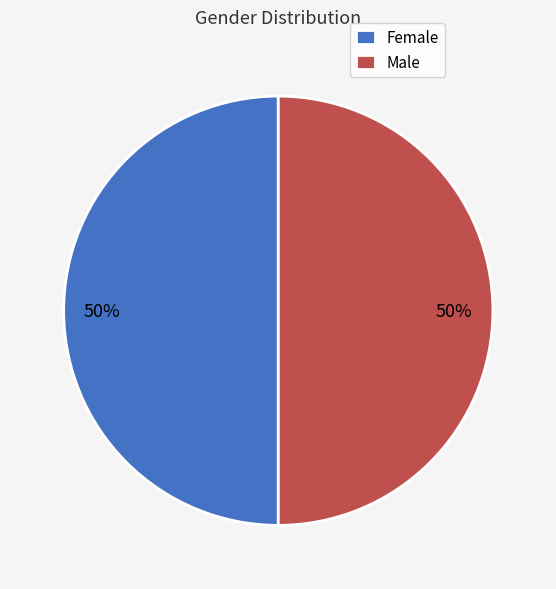

To the nearest percent, what is the average slice percentage?

50%